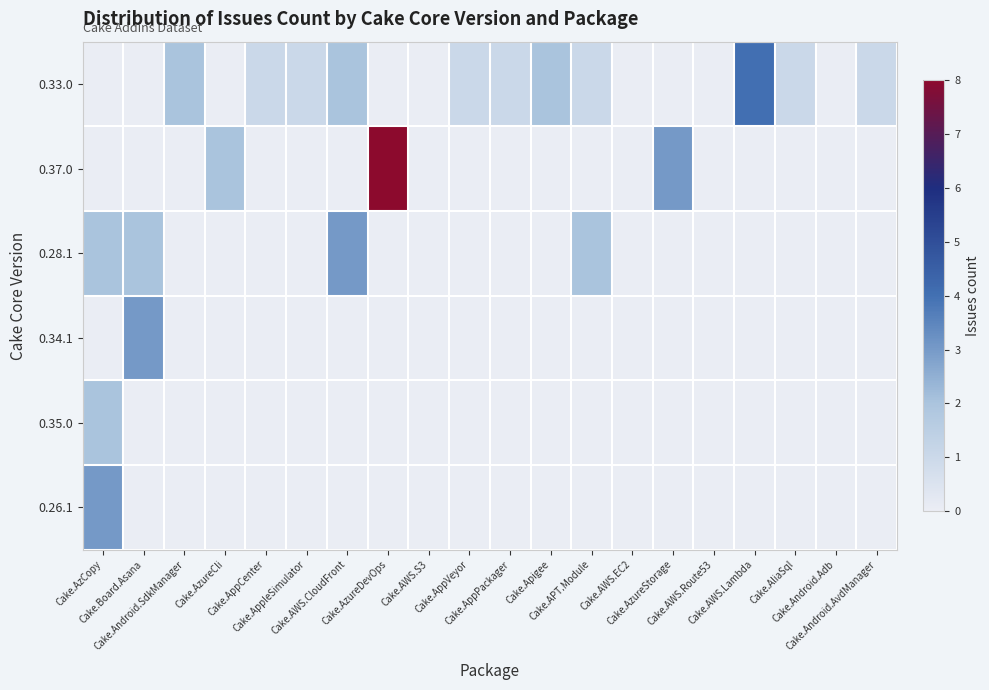

Reading left to right, transcribe all the data shown in this chart.

0.33.0: Cake.AzCopy=0	Cake.Board.Asana=0	Cake.Android.SdkManager=2	Cake.AzureCli=0	Cake.AppCenter=1	Cake.AppleSimulator=1	Cake.AWS.CloudFront=2	Cake.AzureDevOps=0	Cake.AWS.S3=0	Cake.AppVeyor=1	Cake.AppPackager=1	Cake.Apigee=2	Cake.APT.Module=1	Cake.AWS.EC2=0	Cake.AzureStorage=0	Cake.AWS.Route53=0	Cake.AWS.Lambda=4	Cake.AliaSql=1	Cake.Android.Adb=0	Cake.Android.AvdManager=1
0.37.0: Cake.AzCopy=0	Cake.Board.Asana=0	Cake.Android.SdkManager=0	Cake.AzureCli=2	Cake.AppCenter=0	Cake.AppleSimulator=0	Cake.AWS.CloudFront=0	Cake.AzureDevOps=8	Cake.AWS.S3=0	Cake.AppVeyor=0	Cake.AppPackager=0	Cake.Apigee=0	Cake.APT.Module=0	Cake.AWS.EC2=0	Cake.AzureStorage=3	Cake.AWS.Route53=0	Cake.AWS.Lambda=0	Cake.AliaSql=0	Cake.Android.Adb=0	Cake.Android.AvdManager=0
0.28.1: Cake.AzCopy=2	Cake.Board.Asana=2	Cake.Android.SdkManager=0	Cake.AzureCli=0	Cake.AppCenter=0	Cake.AppleSimulator=0	Cake.AWS.CloudFront=3	Cake.AzureDevOps=0	Cake.AWS.S3=0	Cake.AppVeyor=0	Cake.AppPackager=0	Cake.Apigee=0	Cake.APT.Module=2	Cake.AWS.EC2=0	Cake.AzureStorage=0	Cake.AWS.Route53=0	Cake.AWS.Lambda=0	Cake.AliaSql=0	Cake.Android.Adb=0	Cake.Android.AvdManager=0
0.34.1: Cake.AzCopy=0	Cake.Board.Asana=3	Cake.Android.SdkManager=0	Cake.AzureCli=0	Cake.AppCenter=0	Cake.AppleSimulator=0	Cake.AWS.CloudFront=0	Cake.AzureDevOps=0	Cake.AWS.S3=0	Cake.AppVeyor=0	Cake.AppPackager=0	Cake.Apigee=0	Cake.APT.Module=0	Cake.AWS.EC2=0	Cake.AzureStorage=0	Cake.AWS.Route53=0	Cake.AWS.Lambda=0	Cake.AliaSql=0	Cake.Android.Adb=0	Cake.Android.AvdManager=0
0.35.0: Cake.AzCopy=2	Cake.Board.Asana=0	Cake.Android.SdkManager=0	Cake.AzureCli=0	Cake.AppCenter=0	Cake.AppleSimulator=0	Cake.AWS.CloudFront=0	Cake.AzureDevOps=0	Cake.AWS.S3=0	Cake.AppVeyor=0	Cake.AppPackager=0	Cake.Apigee=0	Cake.APT.Module=0	Cake.AWS.EC2=0	Cake.AzureStorage=0	Cake.AWS.Route53=0	Cake.AWS.Lambda=0	Cake.AliaSql=0	Cake.Android.Adb=0	Cake.Android.AvdManager=0
0.26.1: Cake.AzCopy=3	Cake.Board.Asana=0	Cake.Android.SdkManager=0	Cake.AzureCli=0	Cake.AppCenter=0	Cake.AppleSimulator=0	Cake.AWS.CloudFront=0	Cake.AzureDevOps=0	Cake.AWS.S3=0	Cake.AppVeyor=0	Cake.AppPackager=0	Cake.Apigee=0	Cake.APT.Module=0	Cake.AWS.EC2=0	Cake.AzureStorage=0	Cake.AWS.Route53=0	Cake.AWS.Lambda=0	Cake.AliaSql=0	Cake.Android.Adb=0	Cake.Android.AvdManager=0